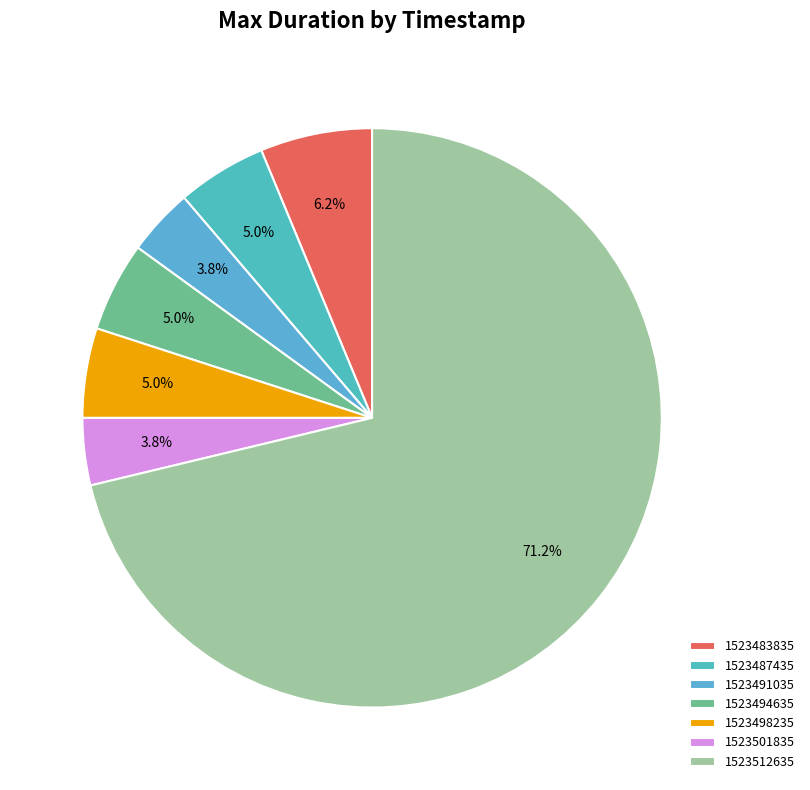

To the nearest percent, what portion does 1523487435 represent?

5%